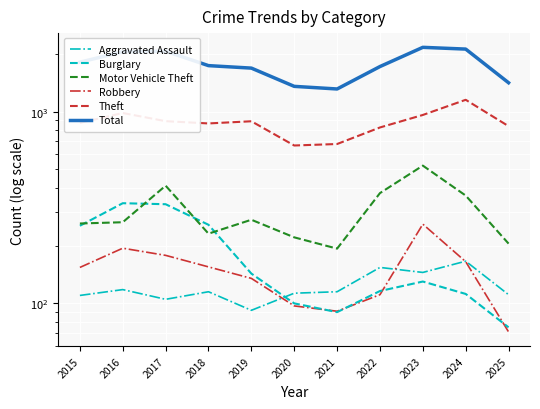

What is the spread (max minus min) of values at 2017?

1961